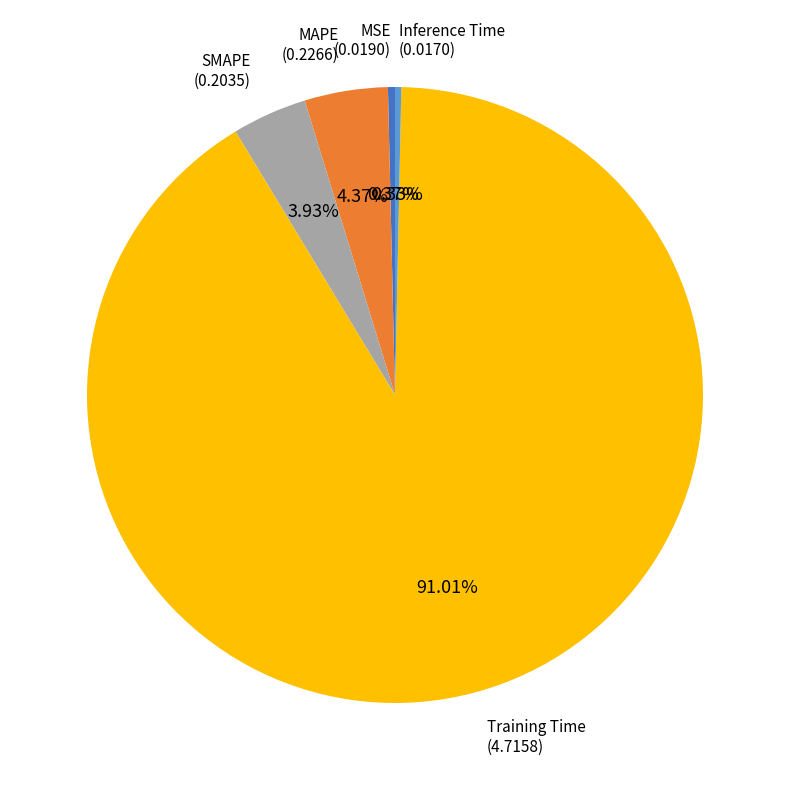

Count the number of slices in the pie.

5